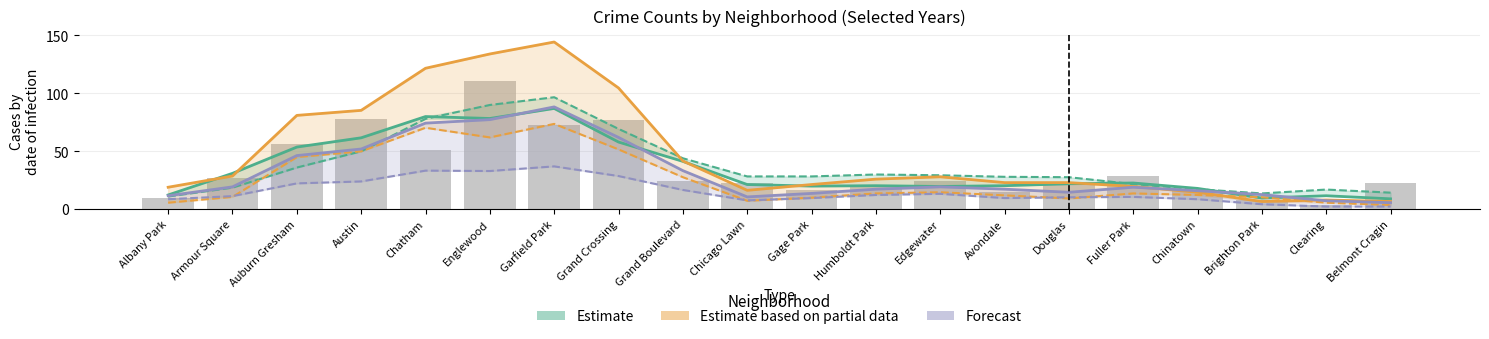

How many groups of bars are there?

20